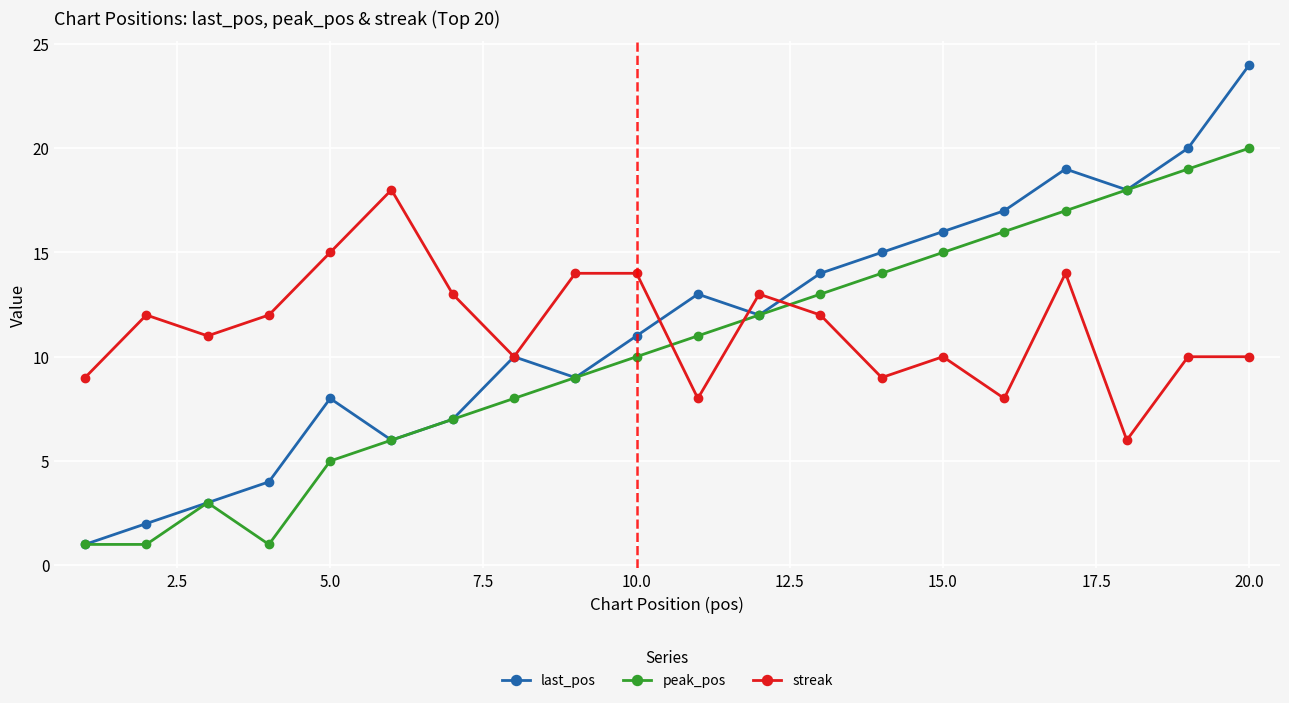

What is the maximum value for streak?

18